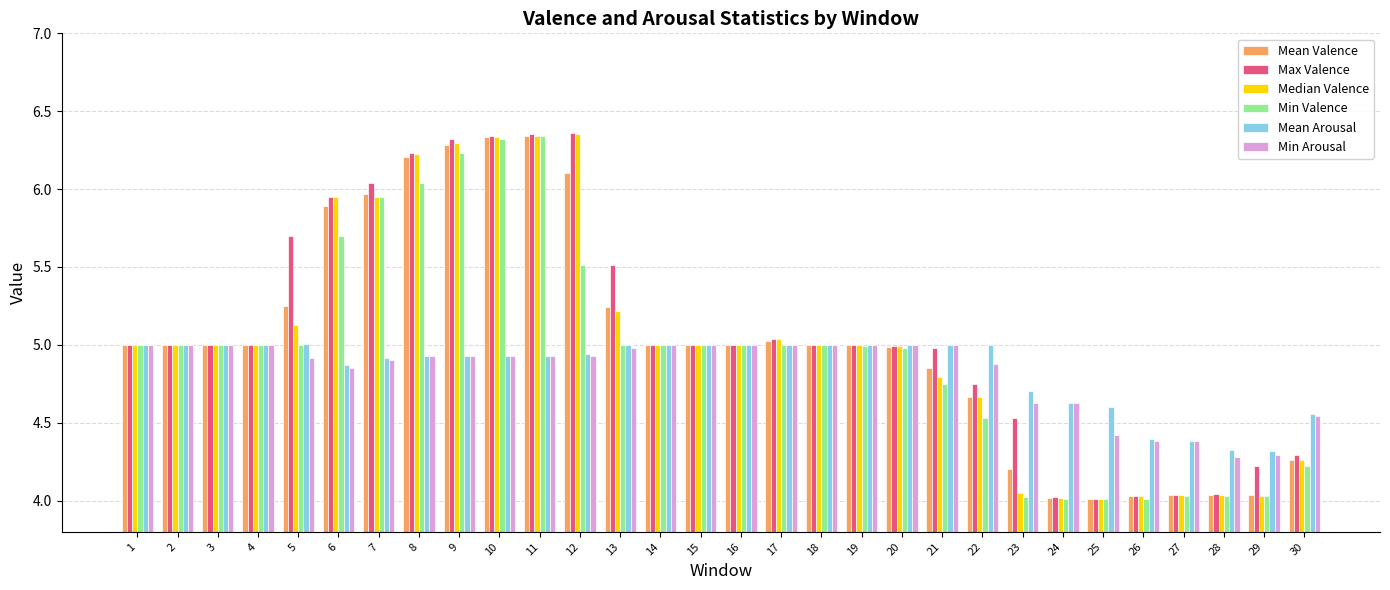

Count the number of data series in this chart.

6